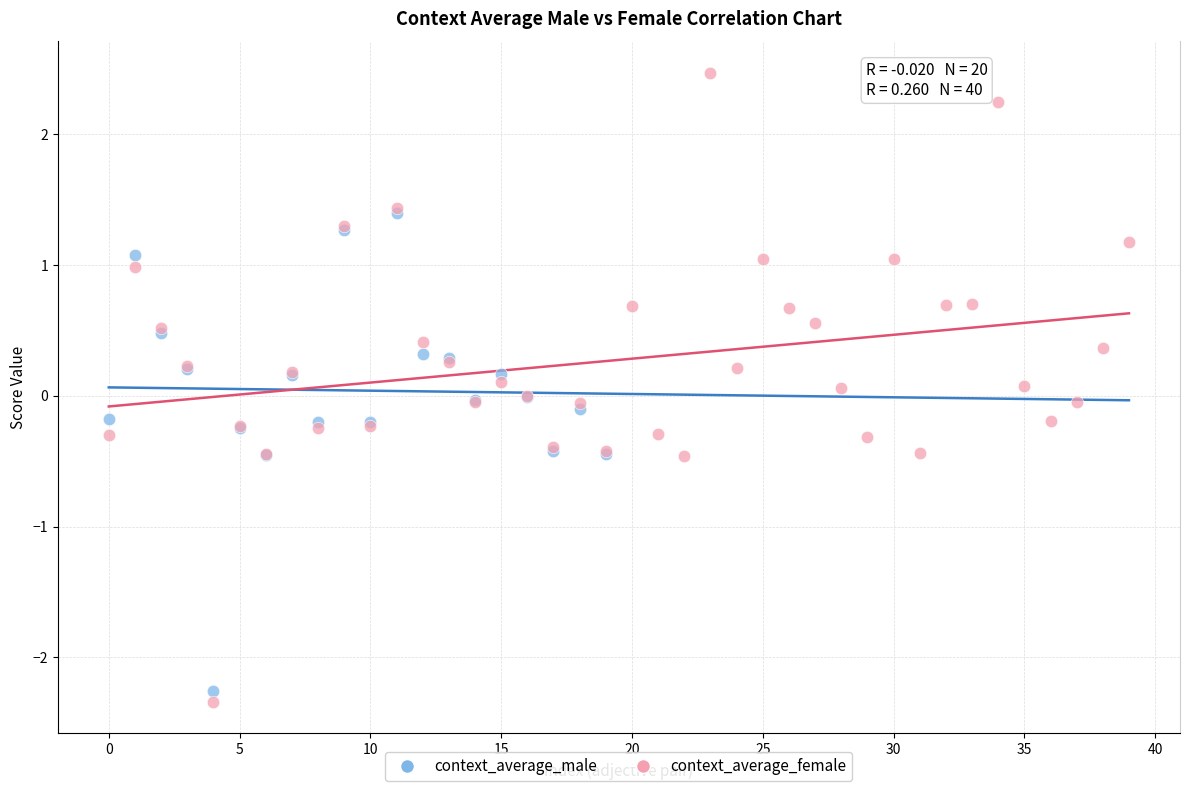

Which series contains the highest Y value?

context_average_female